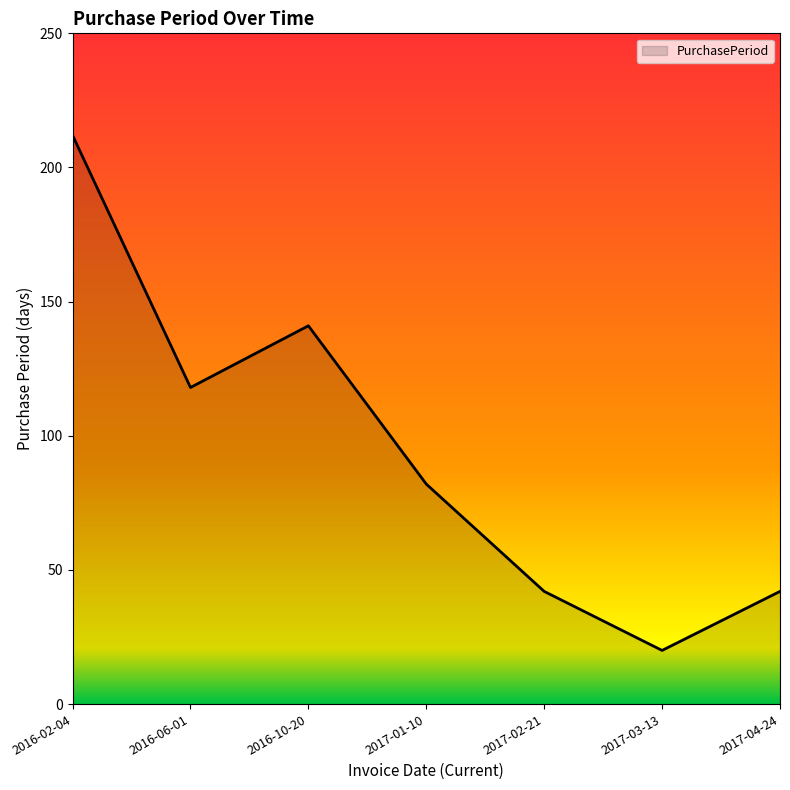

Reading left to right, list all the values displayed in this chart.

212	118	141	82	42	20	42